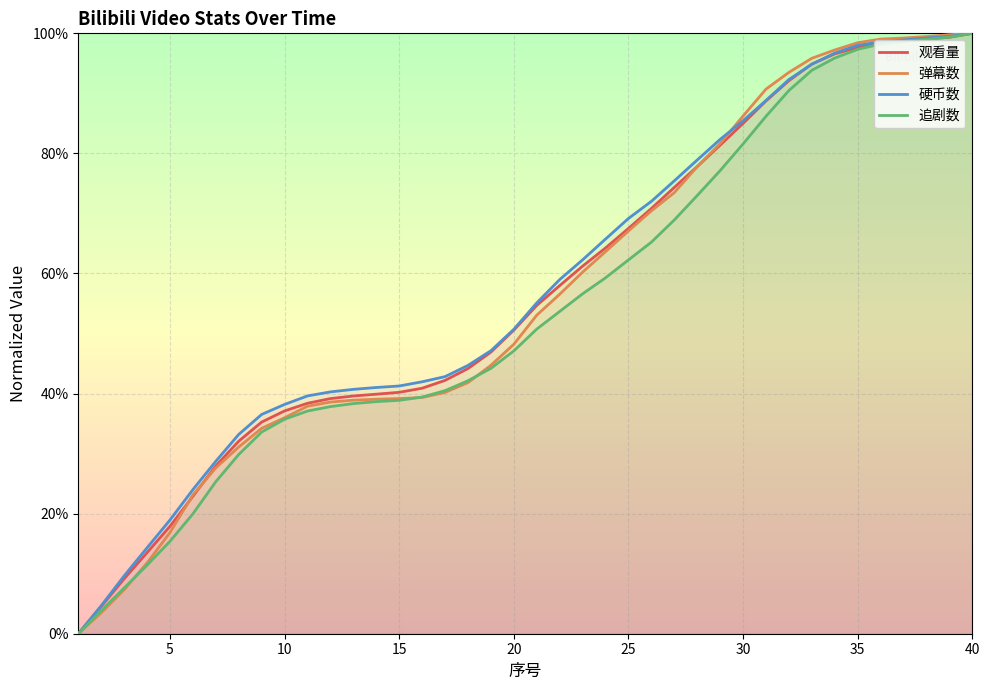

Does the chart display data point markers on the line(s)?

No